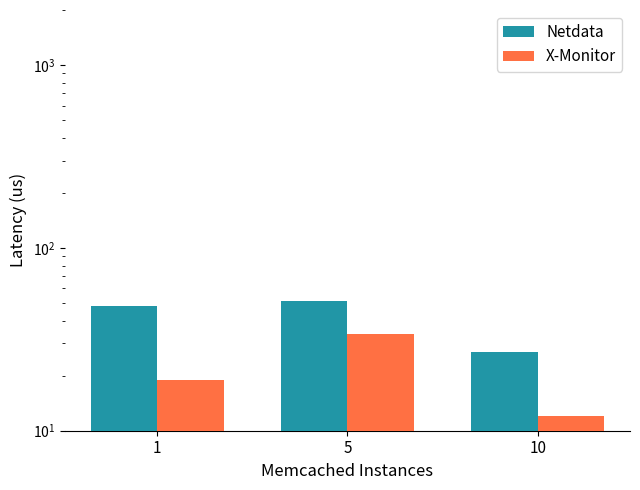

What are all the series names shown in the legend?

Netdata, X-Monitor